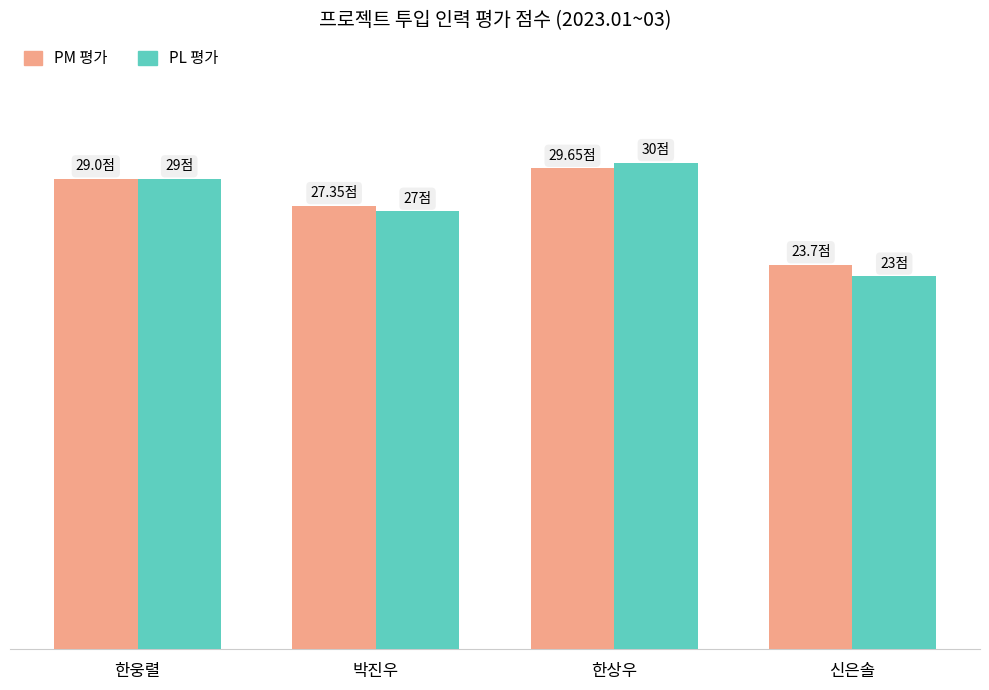

What position from the right is 신은솔?

1